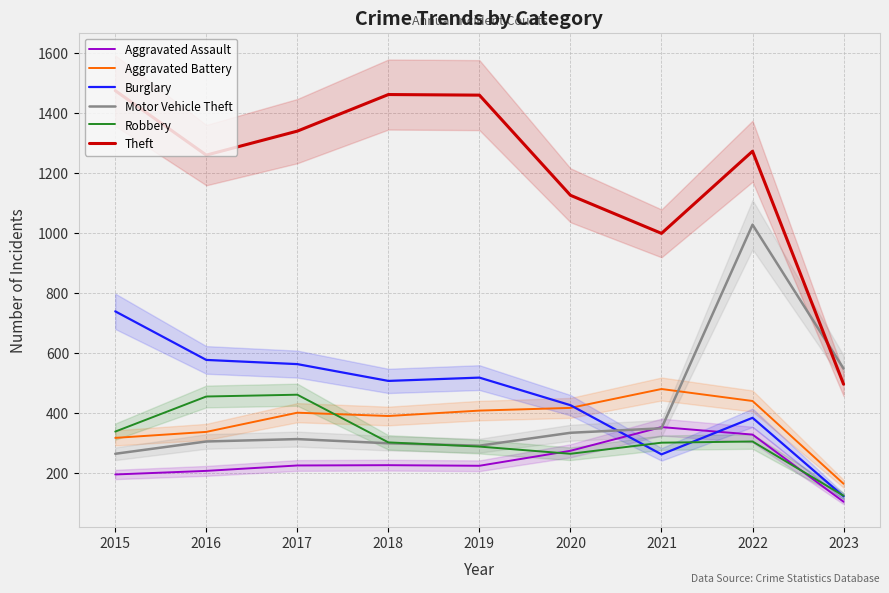

What is the value of the Robbery point at the 2nd from the left?

454